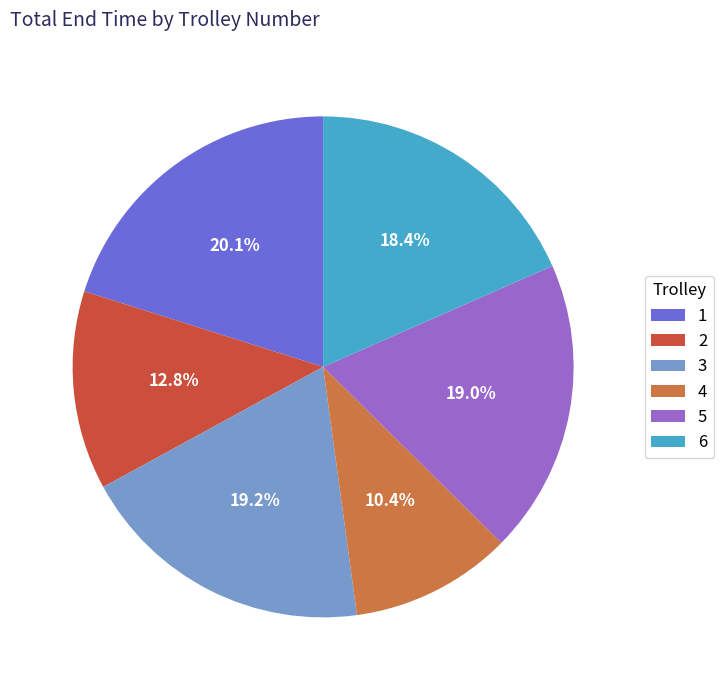

To the nearest percent, what portion does 5 represent?

19%